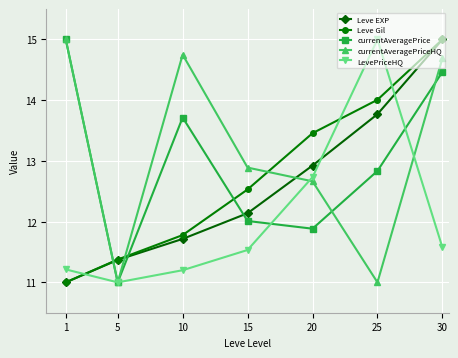

Where do LevePriceHQ and Leve EXP first cross each other?

1 and 5